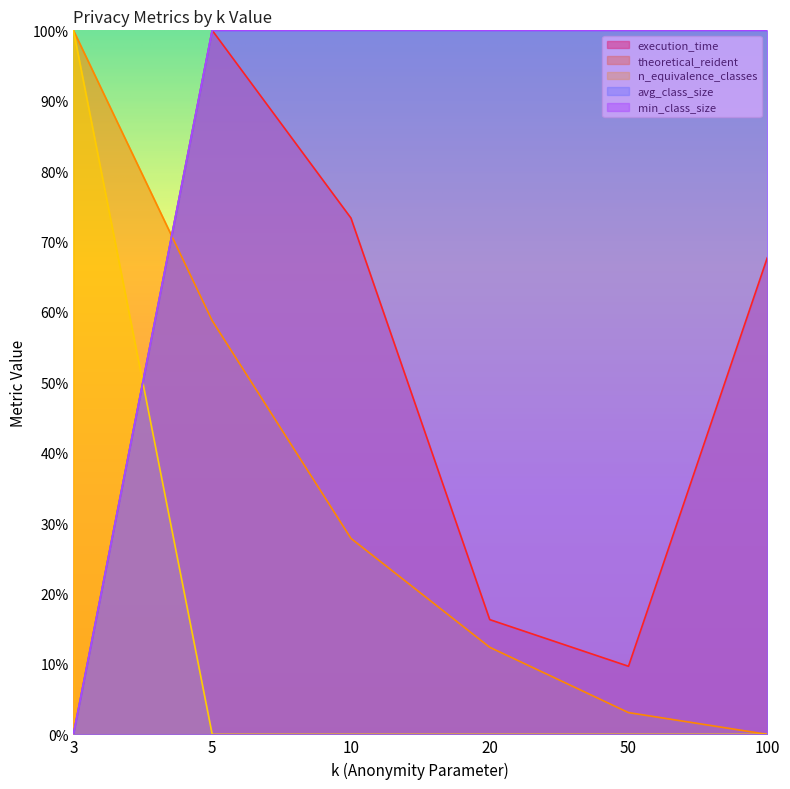

List the series in order of their peak value, highest first.

execution_time, theoretical_reident, n_equivalence_classes, avg_class_size, min_class_size